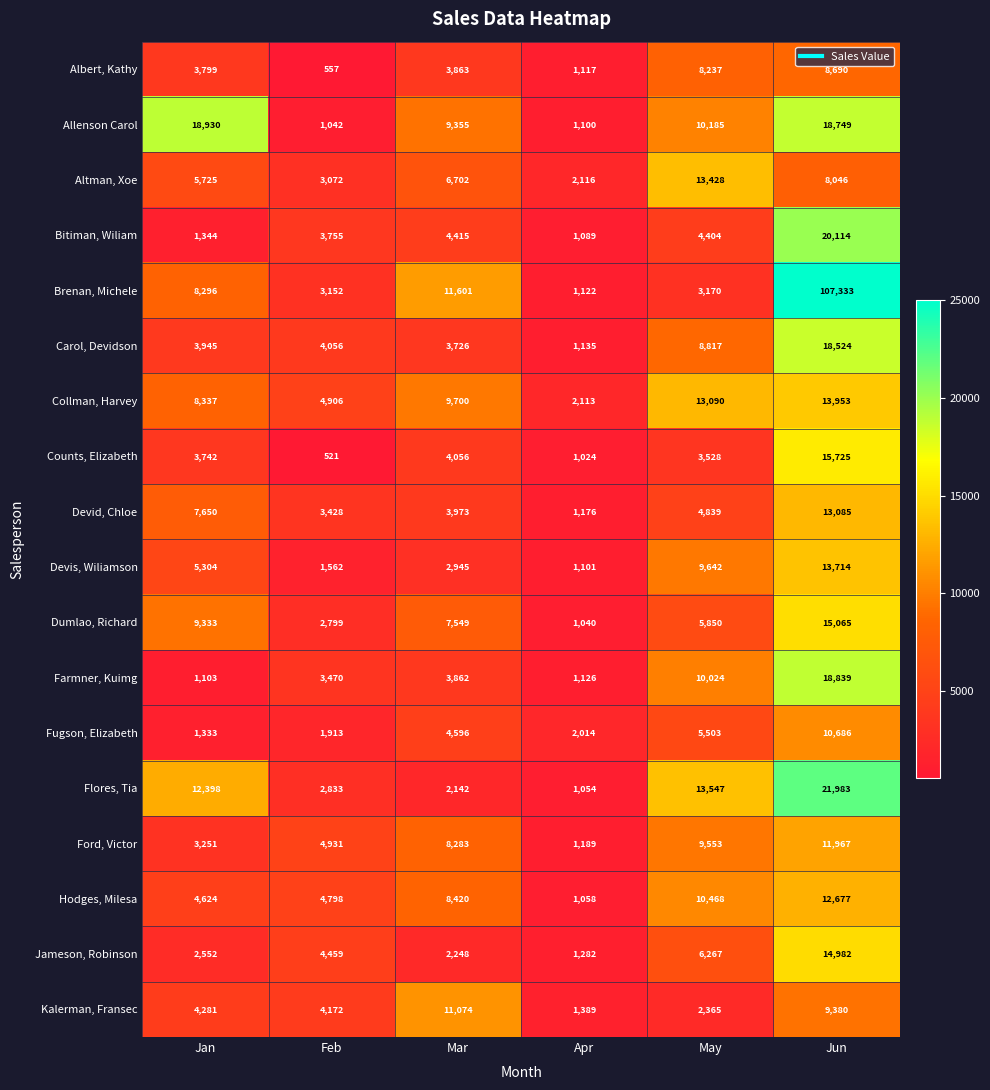

At how many categories does at least one series exceed 8445?

4